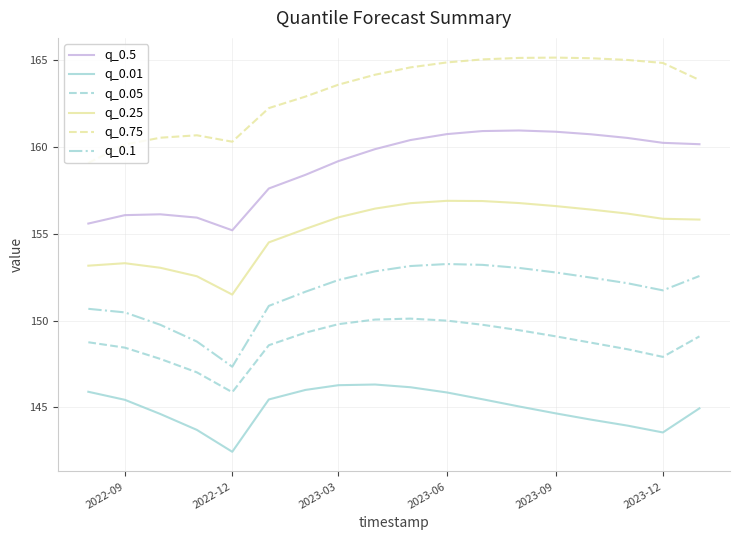

What is the difference between the maximum and minimum values in the q_0.75 series?

6.1